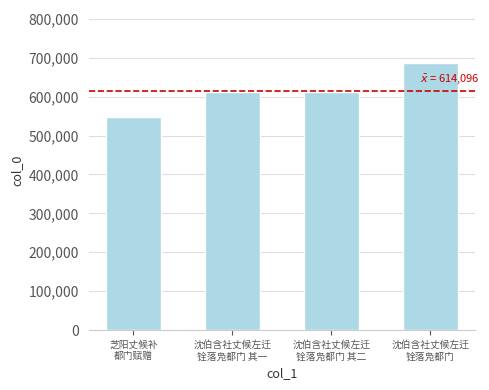

What is the sum of all values?

2456385